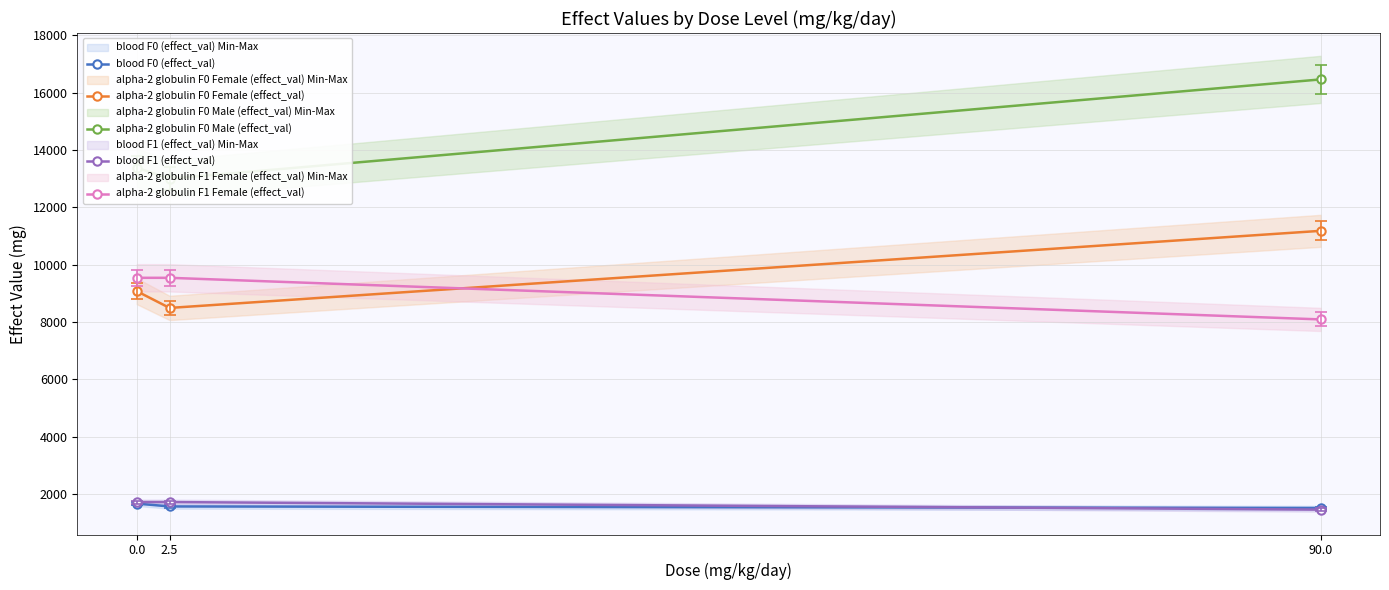

Rank the categories by alpha-2 globulin F0 Male (effect_val) value from highest to lowest.

90.0, 0.0, 2.5